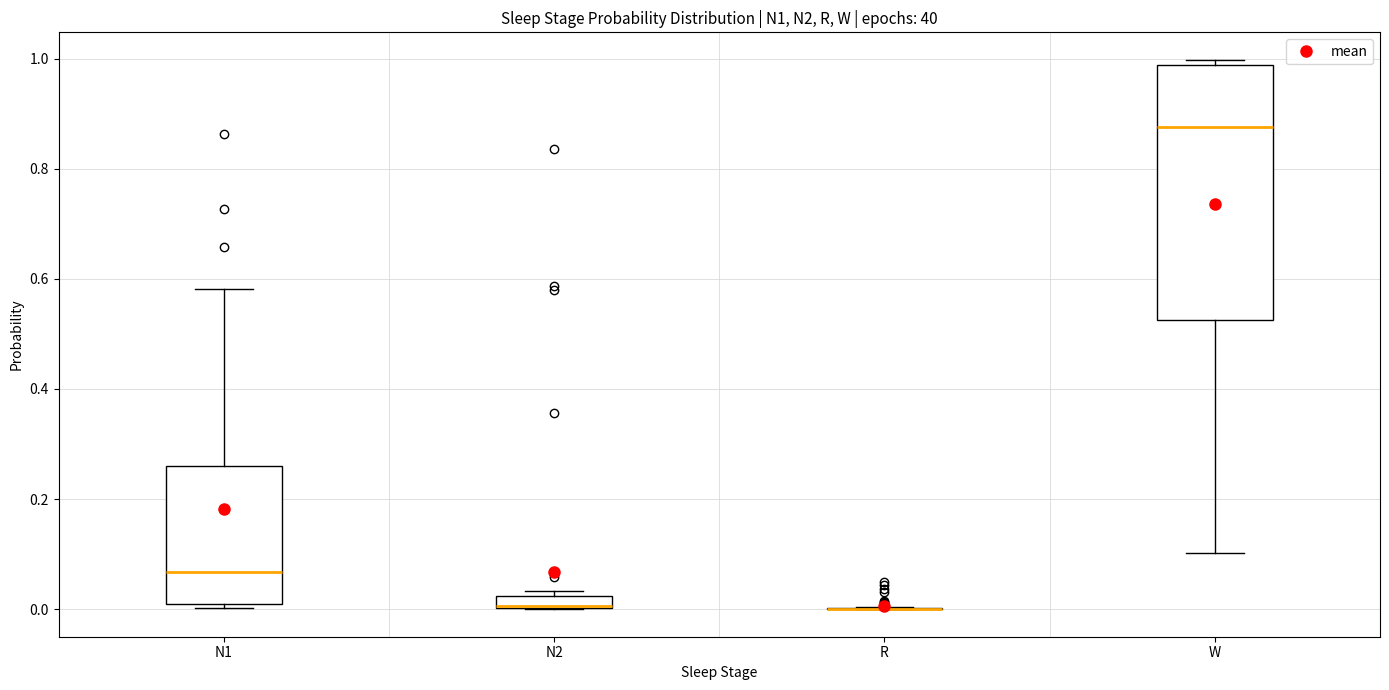

Comparing the boxes themselves (not the whiskers), which one is the tallest?

W